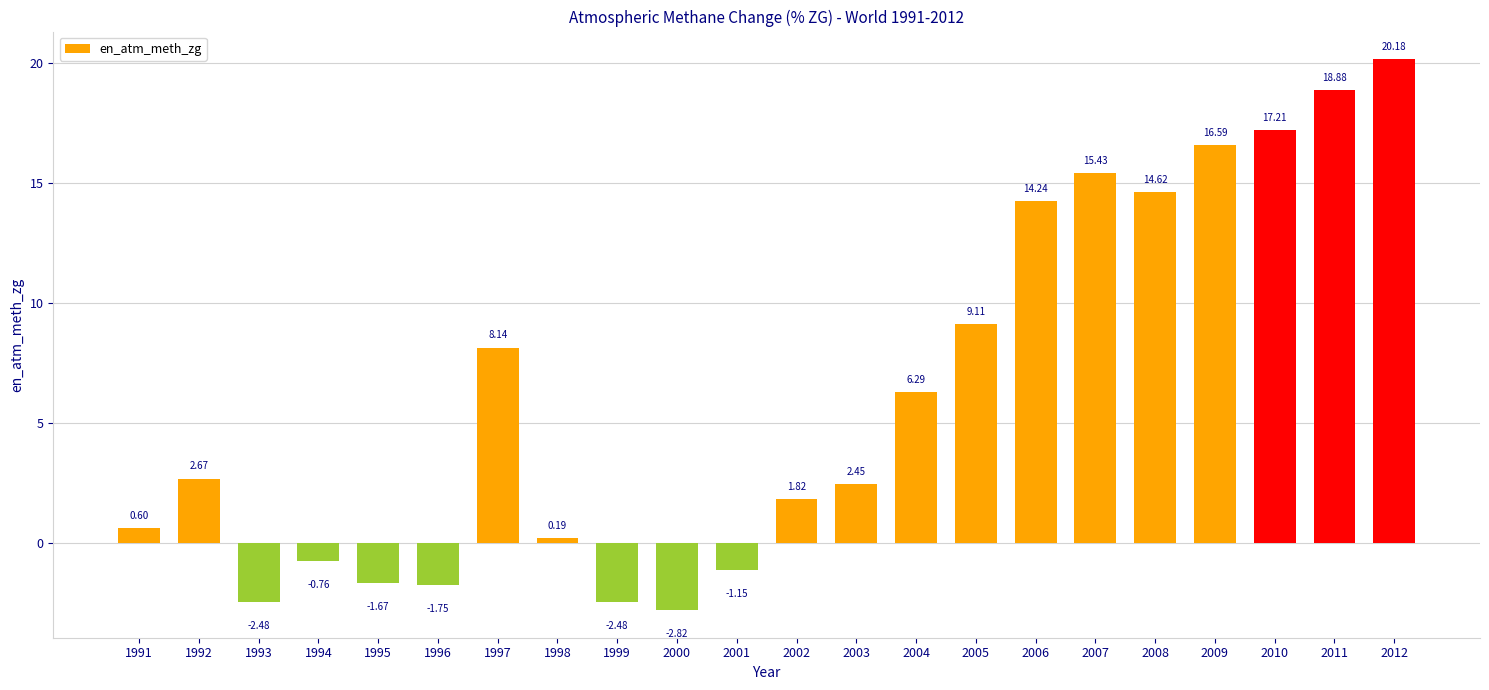

Between 2005 and 2009, which is larger?

2009